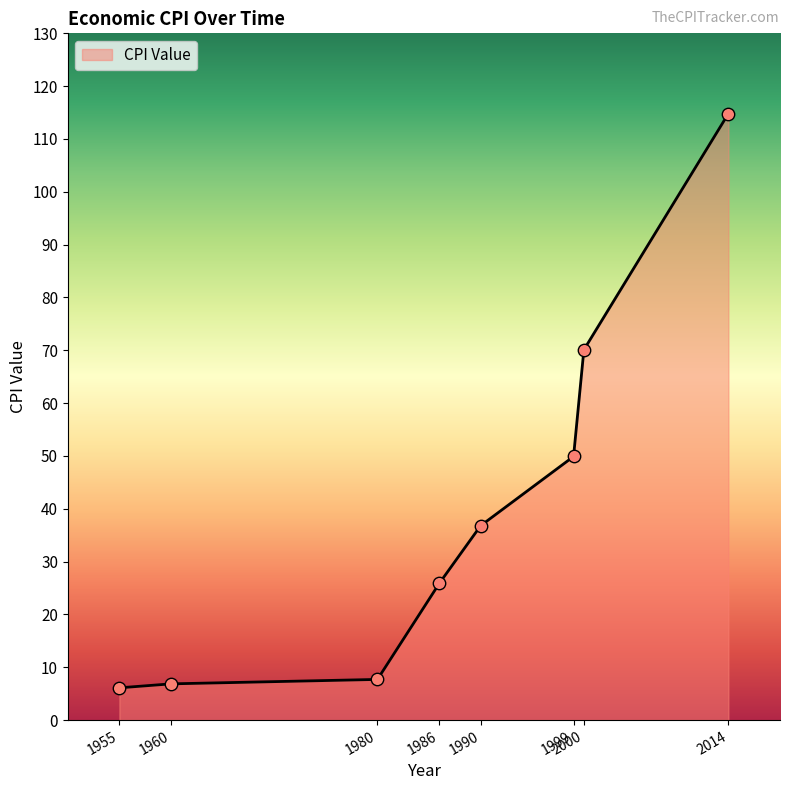

Between 1990 and 1980, which is larger?

1990